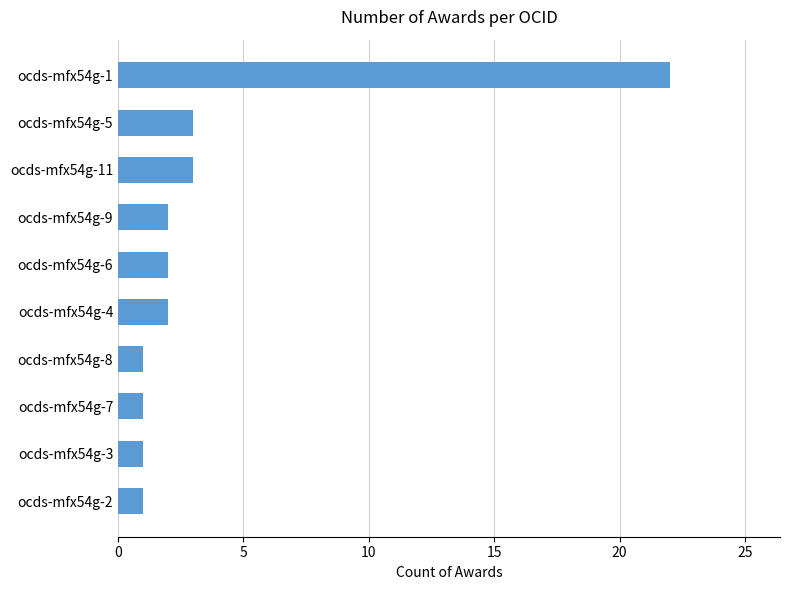

Approximately how many times larger is the value at ocds-mfx54g-5 compared to ocds-mfx54g-4?

1.5